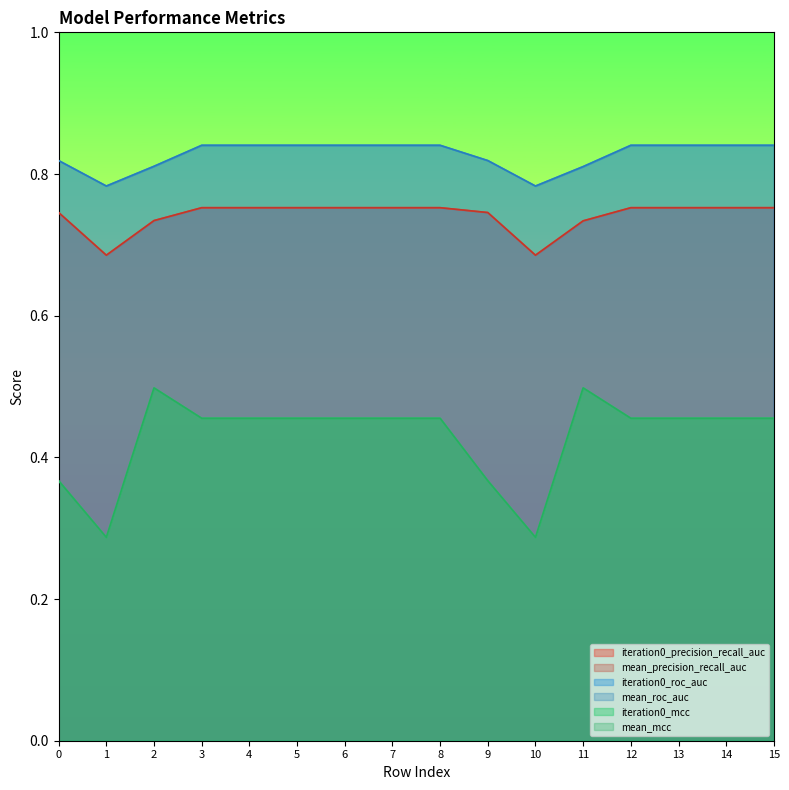

True or false: mean_mcc and iteration0_precision_recall_auc intersect in this chart.

False